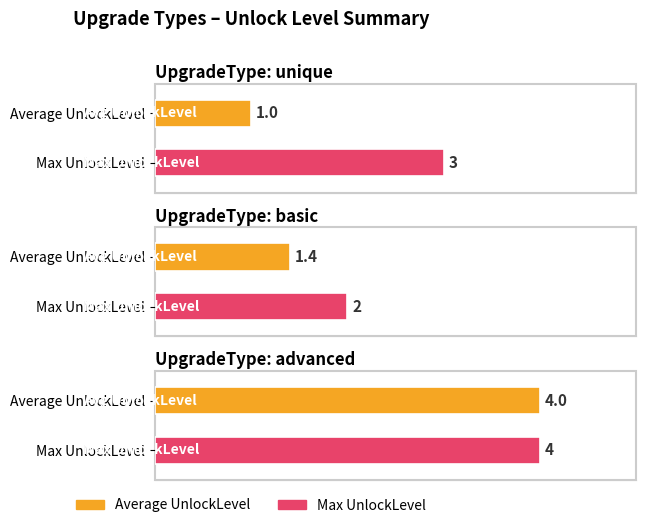

Reading left to right, list all the values displayed in this chart.

Average UnlockLevel: 1.0	1.4	4.0
Max UnlockLevel: 3.0	2.0	4.0